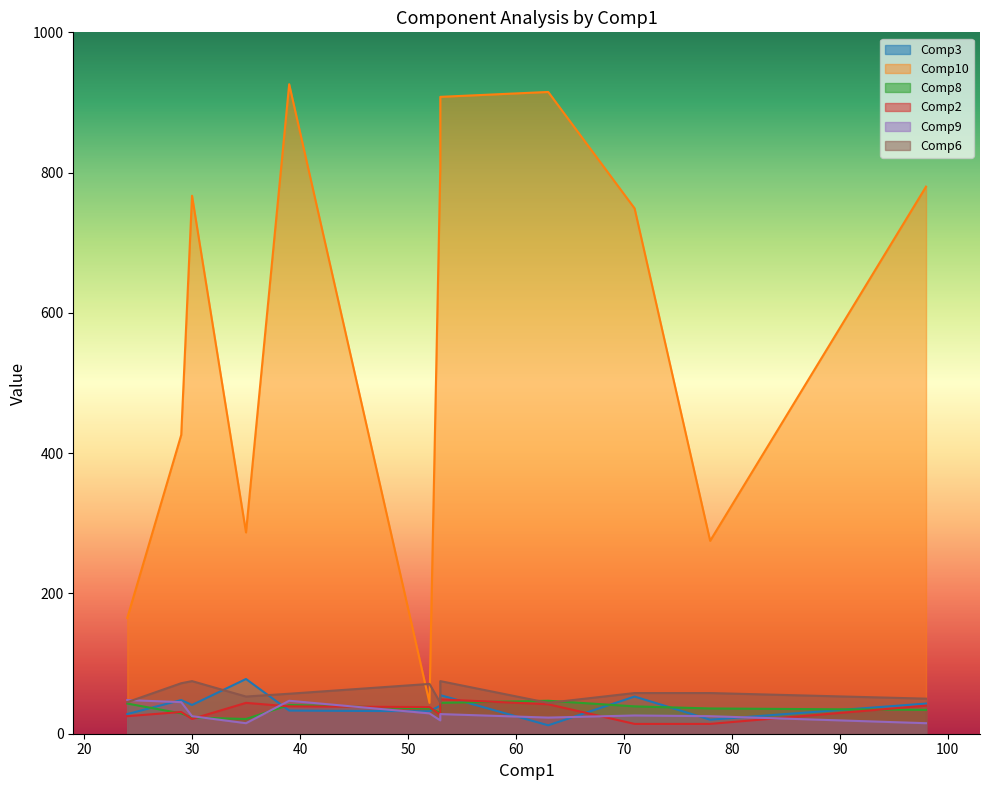

What is the value of the Comp2 point at the 5th from the left?

39